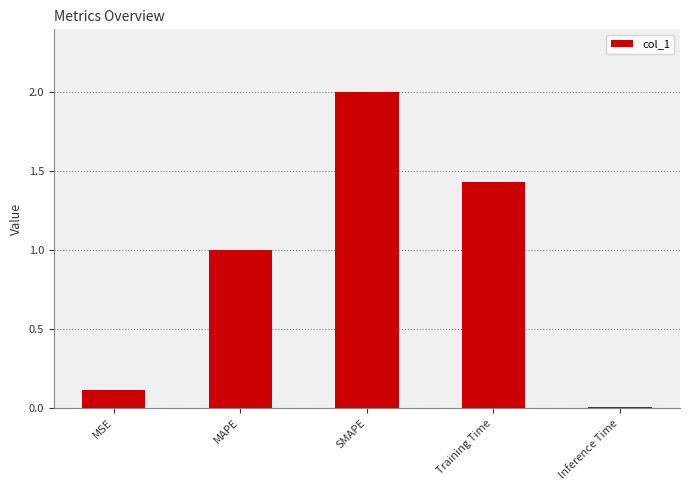

What is the value of the 1st bar from the left?

0.1